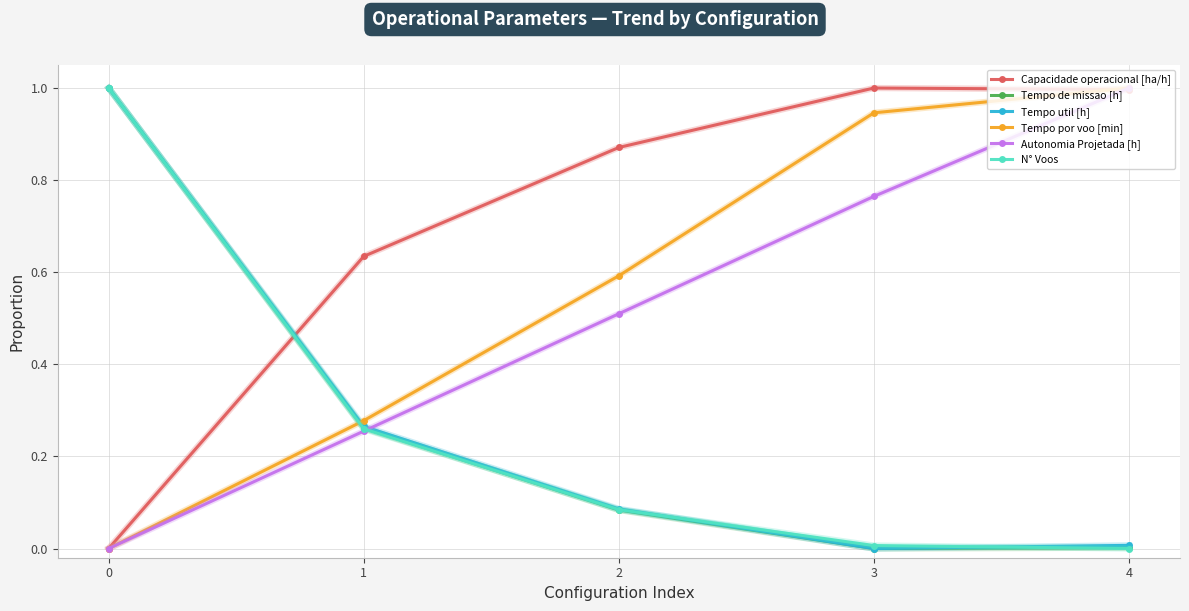

What are all the series names shown in the legend?

Capacidade operacional [ha/h], Tempo de missao [h], Tempo util [h], Tempo por voo [min], Autonomia Projetada [h], N° Voos